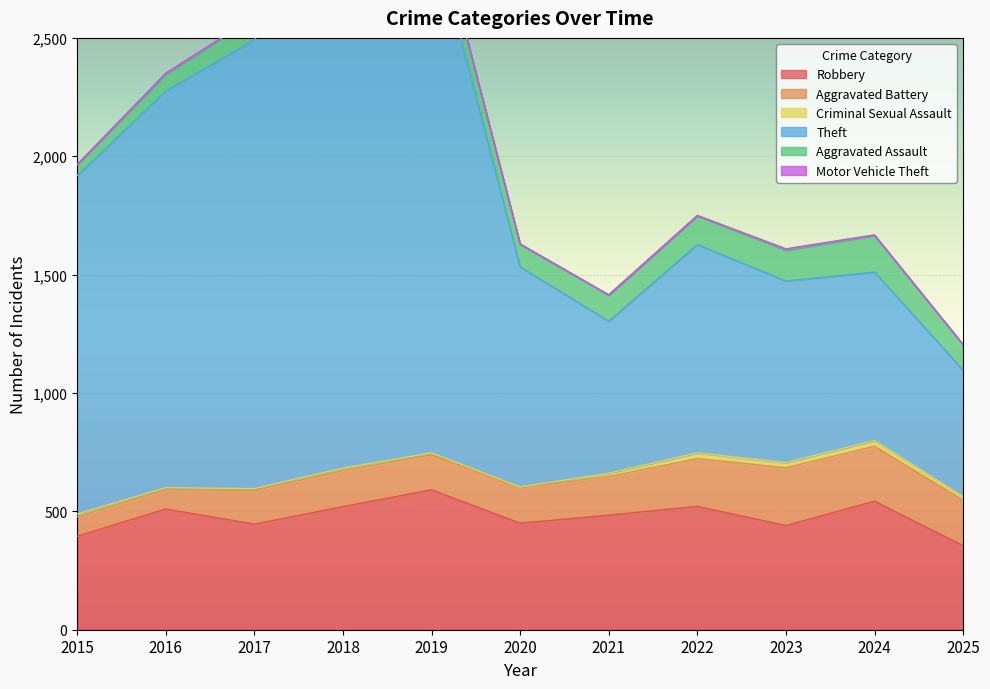

Is it true that Robbery equals 123 at 2015?

False